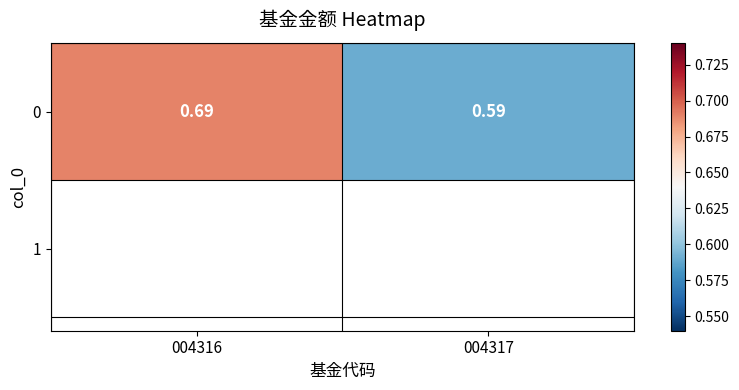

Rank the categories by value from lowest to highest.

004317, 004316